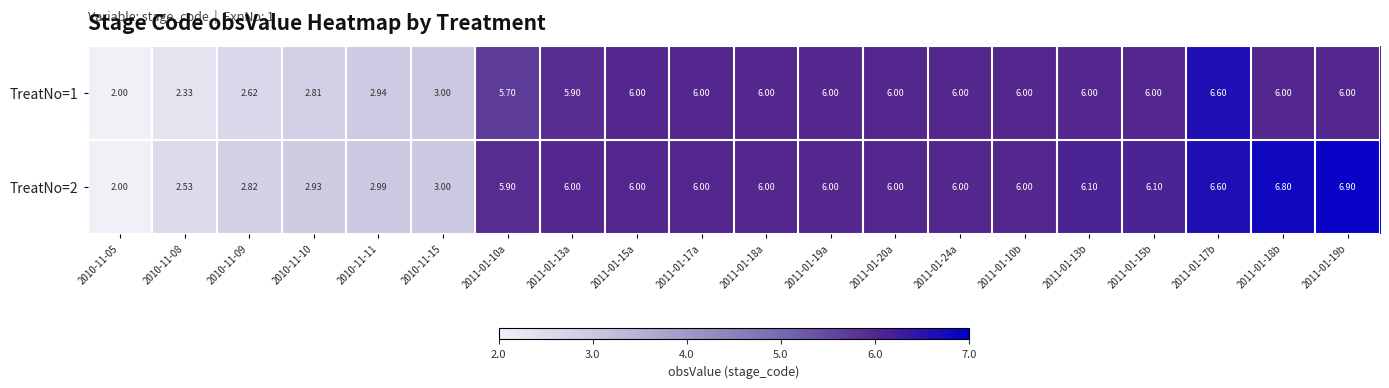

Is the value of TreatNo=1 at 2010-11-09 greater than the value of TreatNo=2 at 2010-11-09?

No